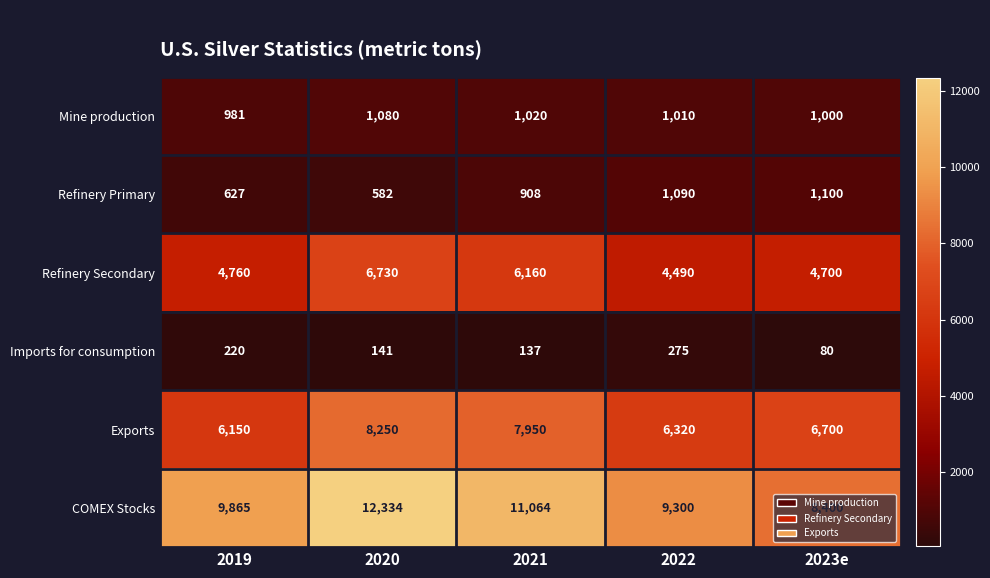

Which series has the largest range (max minus min)?

COMEX Stocks